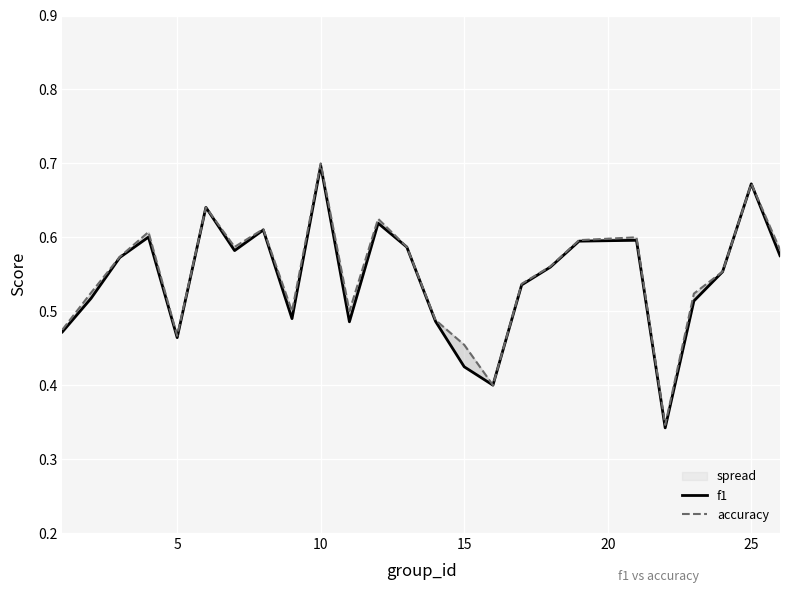

True or false: f1 and accuracy cross at least once.

False